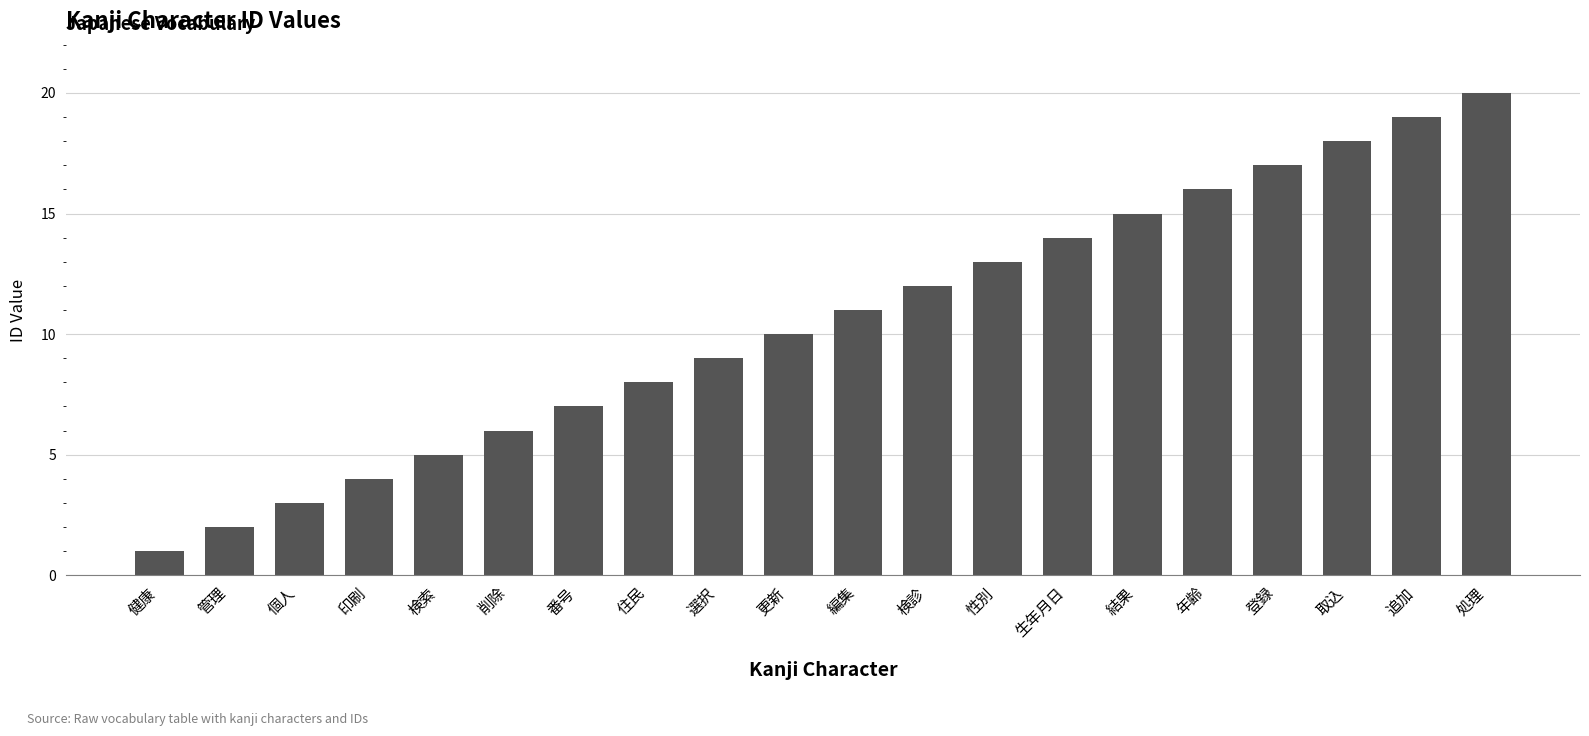

Does the chart contain stacked bars?

No